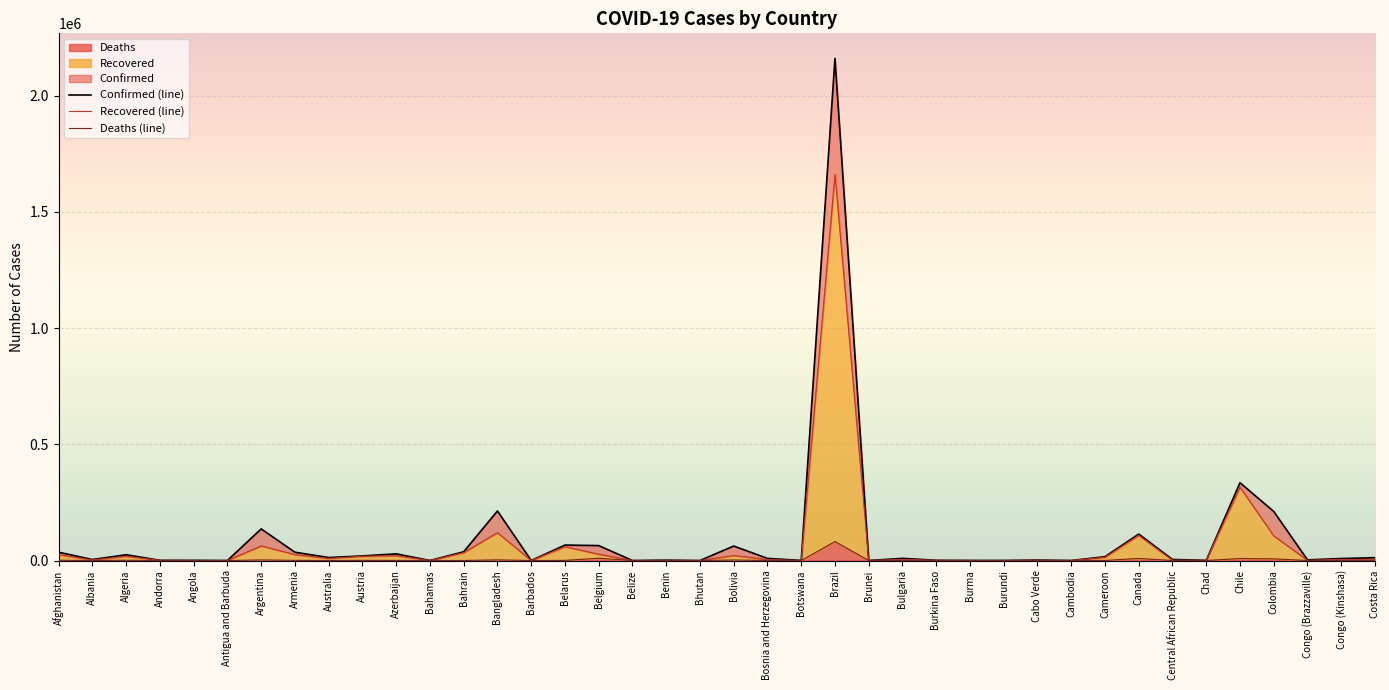

Which series has the largest range (max minus min)?

Confirmed (line)